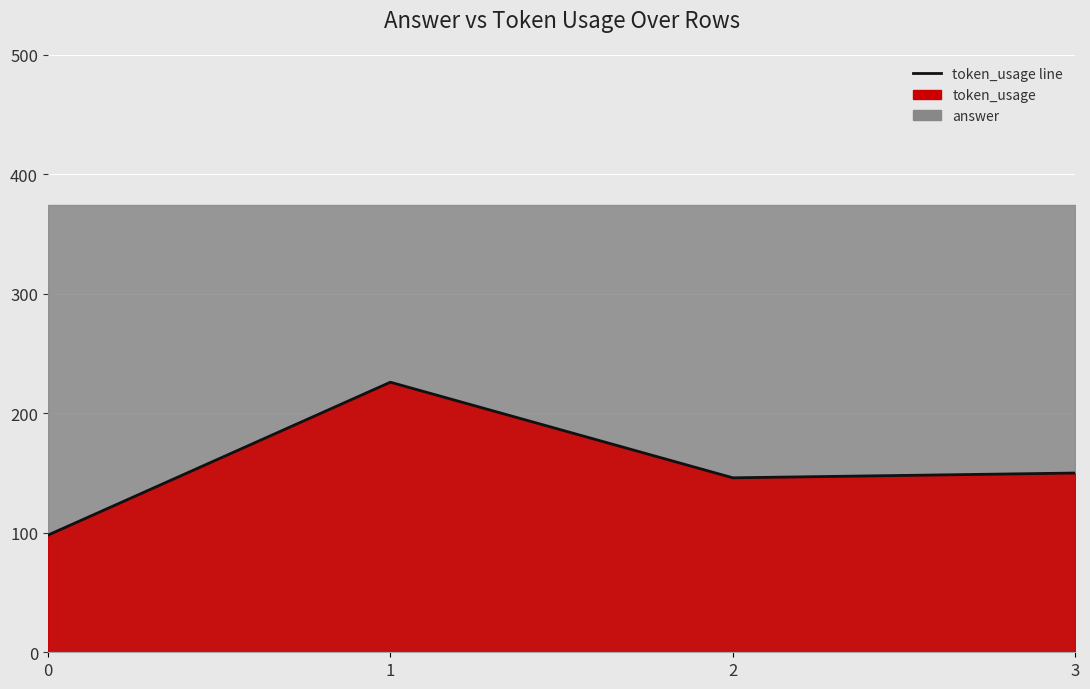

Is it true that the value at 0 is 57?

False